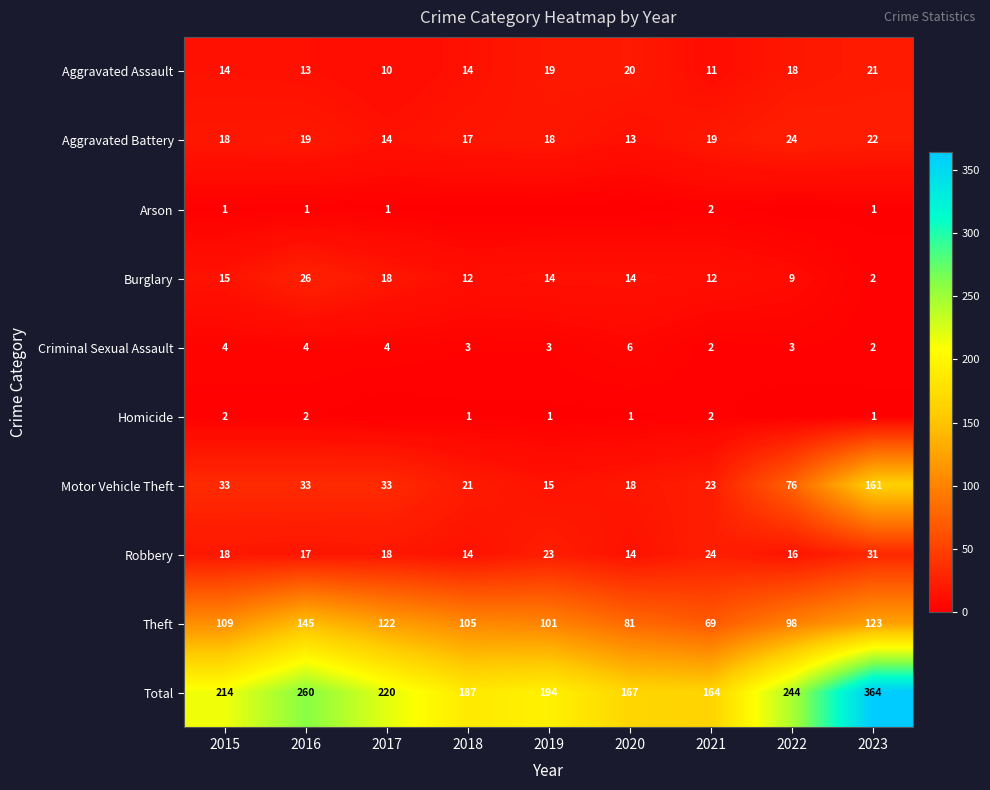

What is the sum of all Motor Vehicle Theft values?

413